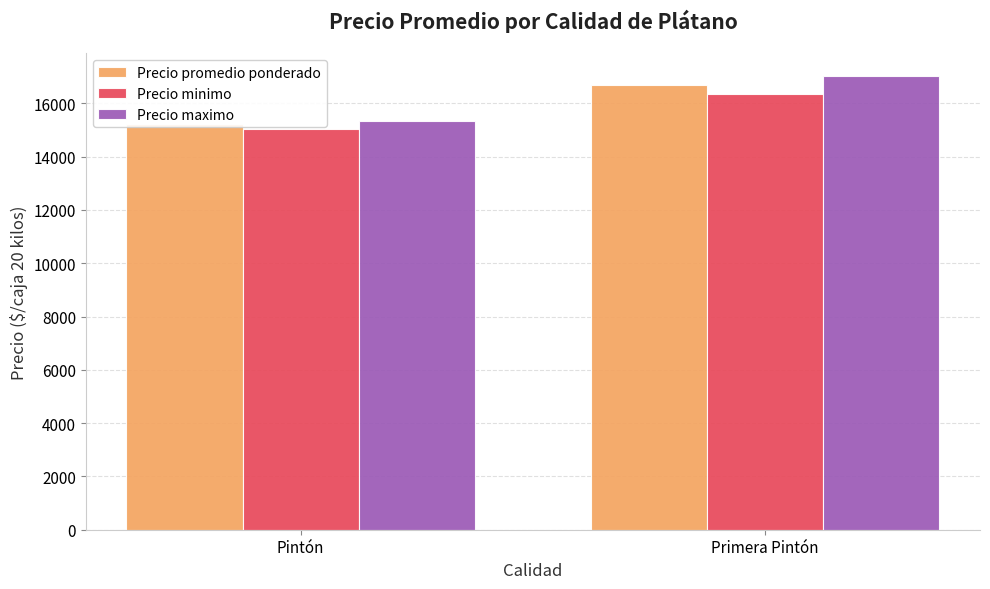

Rank the categories by Precio promedio ponderado value from lowest to highest.

Pintón, Primera Pintón